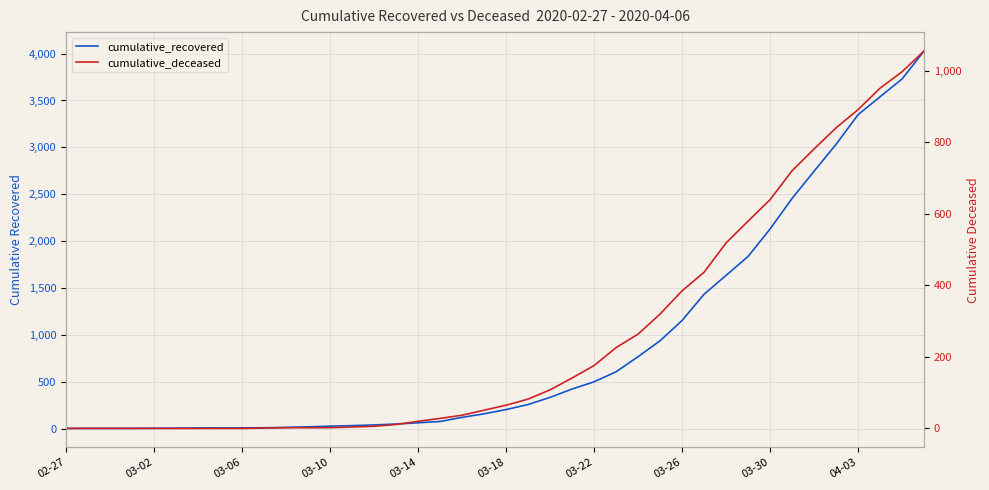

True or false: cumulative_recovered and cumulative_deceased cross at least once.

False